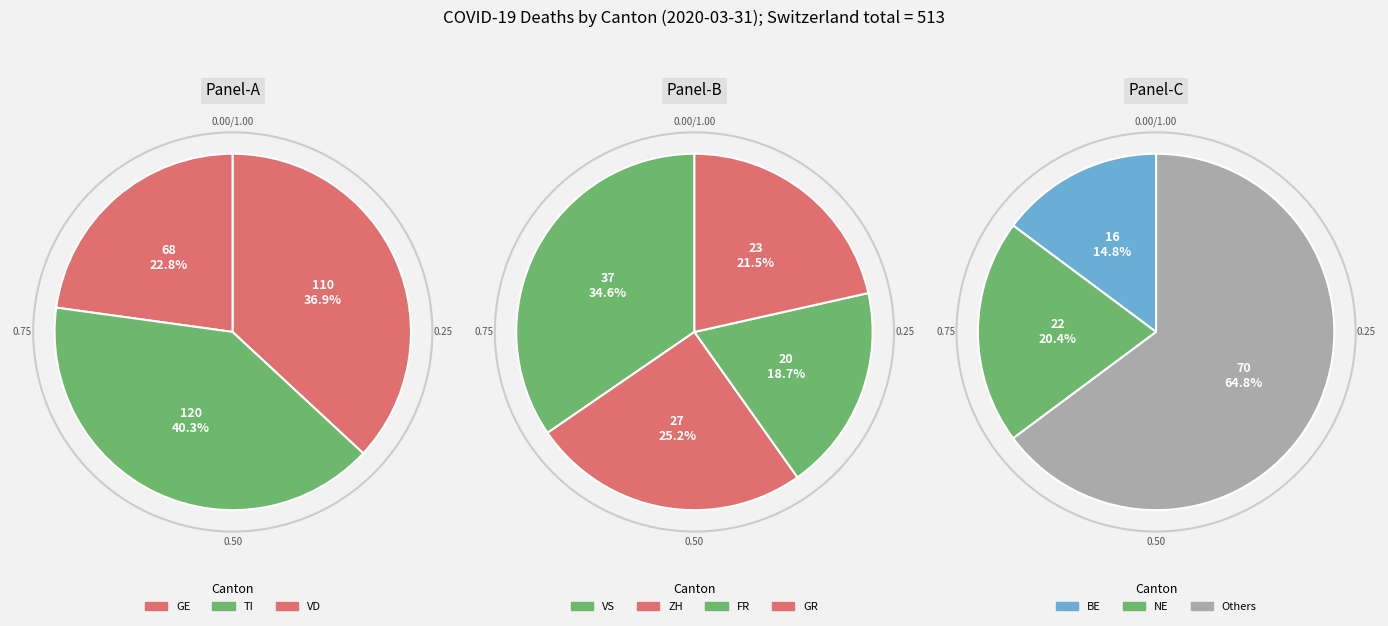

How many slices are in this pie chart?

10